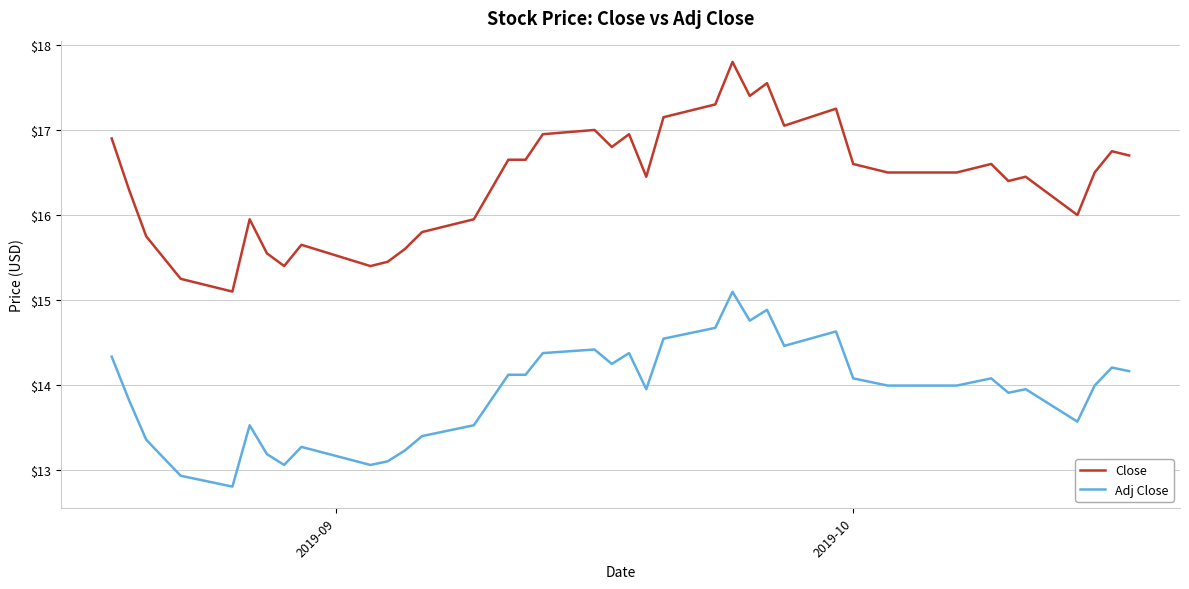

True or false: Close has more than 2 points higher than both neighbors.

True